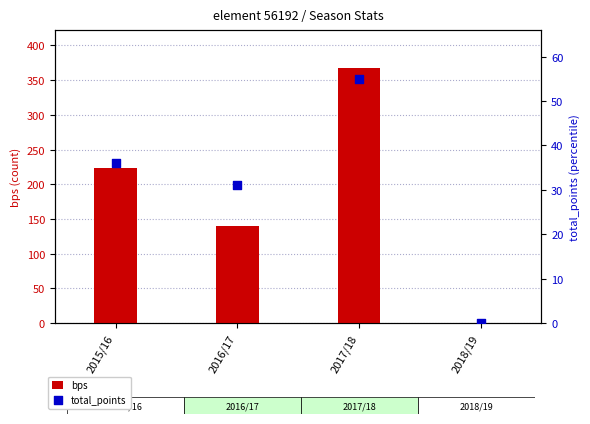

What are all the series names shown in the legend?

bps, total_points